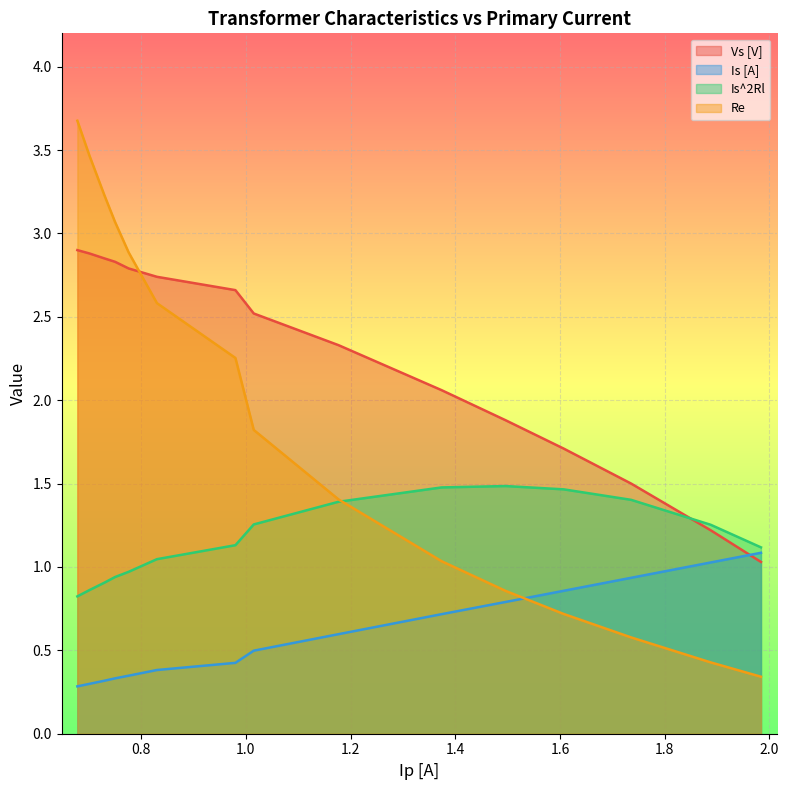

What is the difference between the Re values at 1.177 and 1.984?

1.1